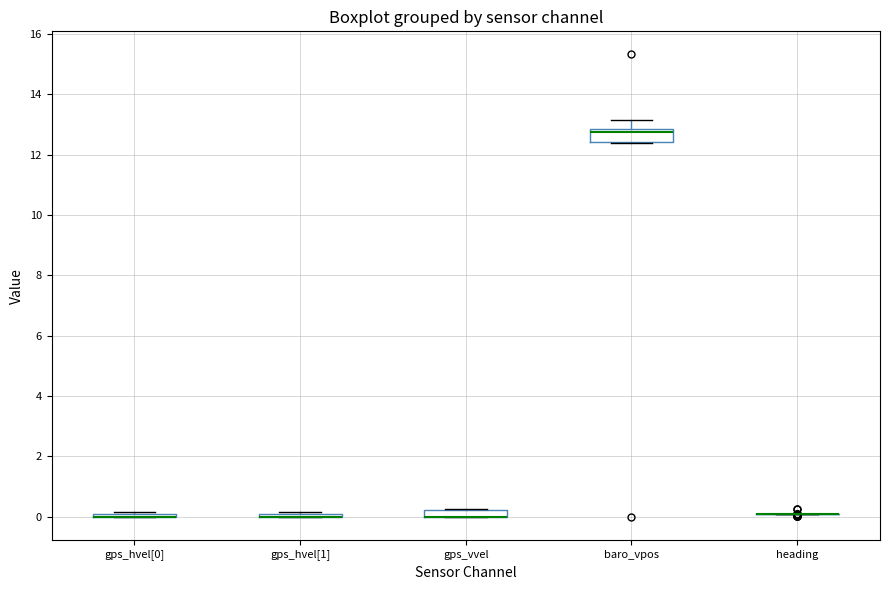

Comparing the boxes themselves (not the whiskers), which one is the tallest?

baro_vpos